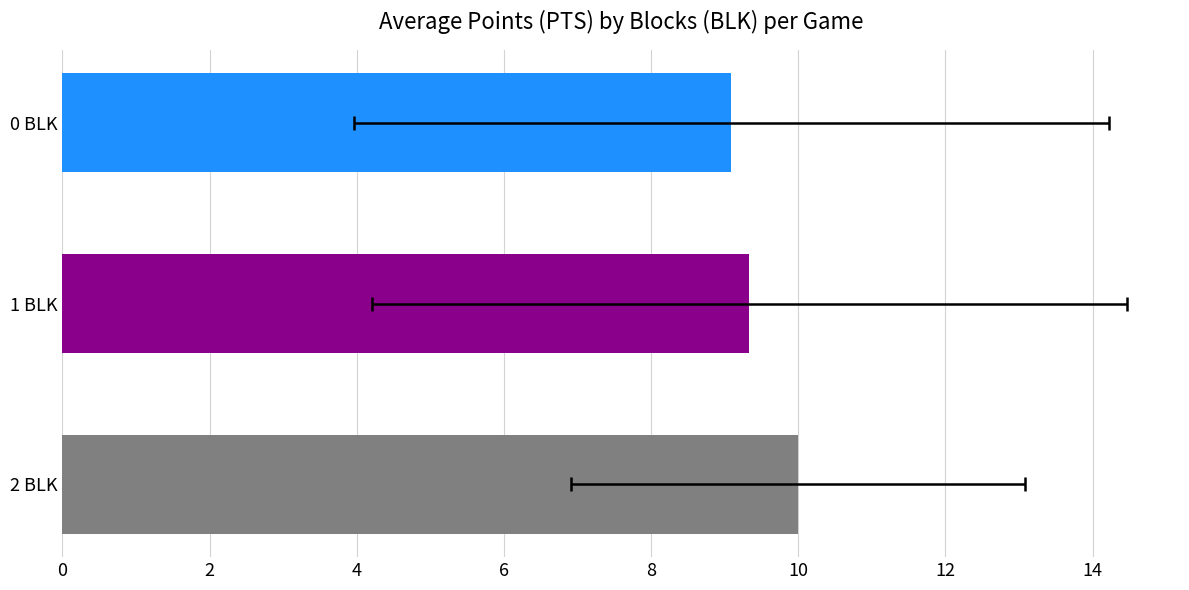

What is the value of the 2nd bar from the left?

9.3